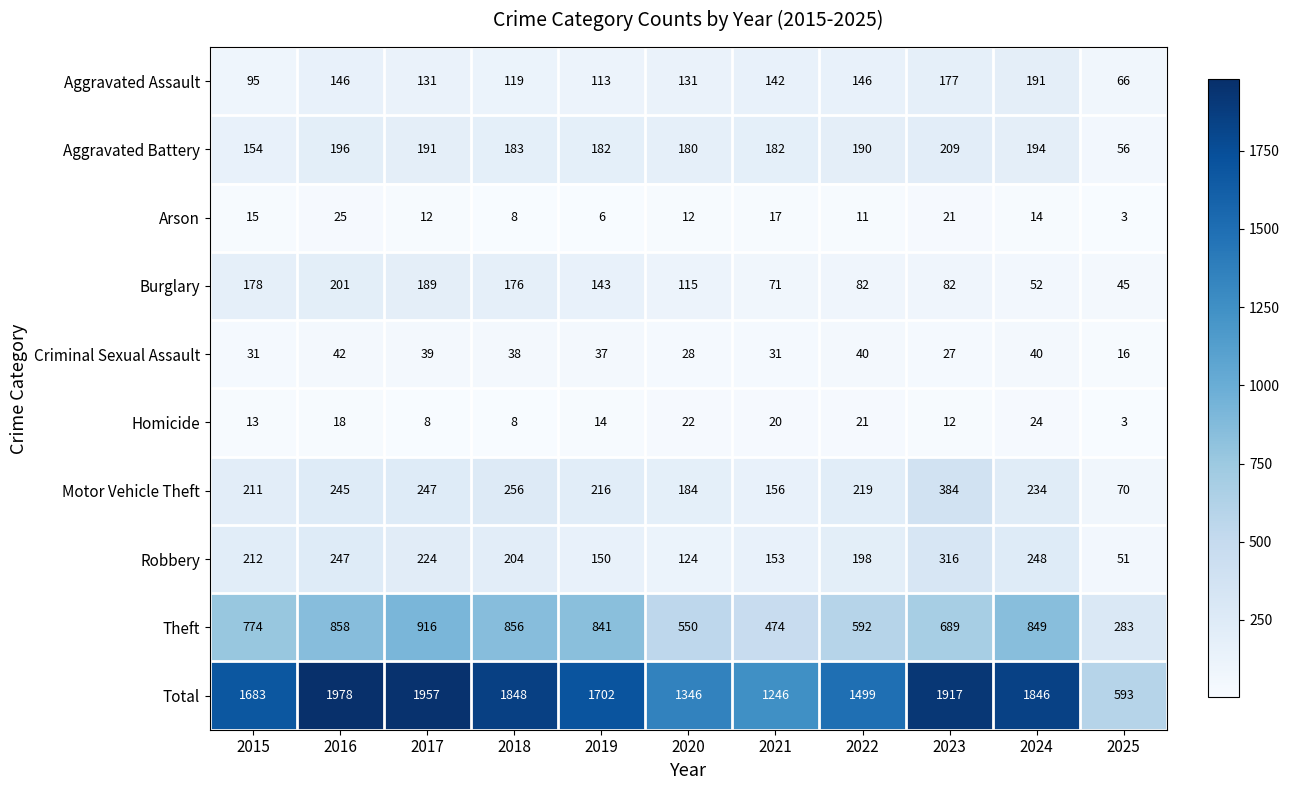

How many distinct data groups are displayed?

10